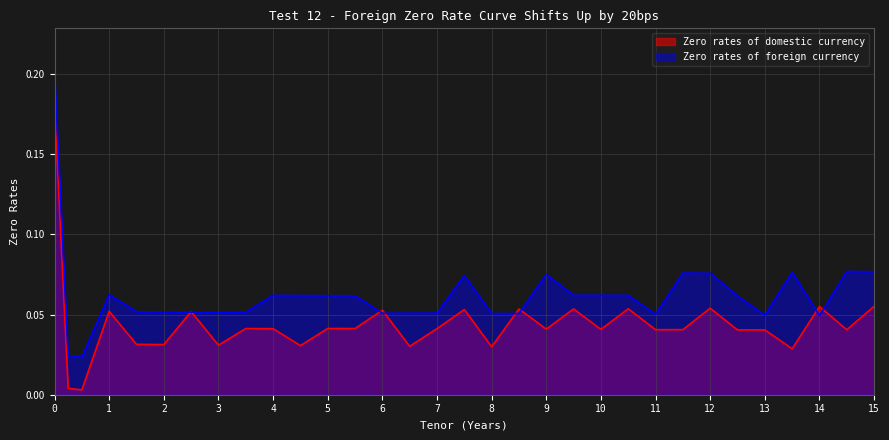

Reading left to right, transcribe all the data shown in this chart.

Zero rates of domestic currency: 0.2	0.0	0.0	0.1	0.0	0.0	0.1	0.0	0.0	0.0	0.0	0.0	0.0	0.1	0.0	0.0	0.1	0.0	0.1	0.0	0.1	0.0	0.1	0.0	0.0	0.1	0.0	0.0	0.0	0.1	0.0	0.1
Zero rates of foreign currency: 0.2	0.0	0.0	0.1	0.1	0.1	0.1	0.1	0.1	0.1	0.1	0.1	0.1	0.1	0.1	0.1	0.1	0.1	0.1	0.1	0.1	0.1	0.1	0.1	0.1	0.1	0.1	0.0	0.1	0.0	0.1	0.1